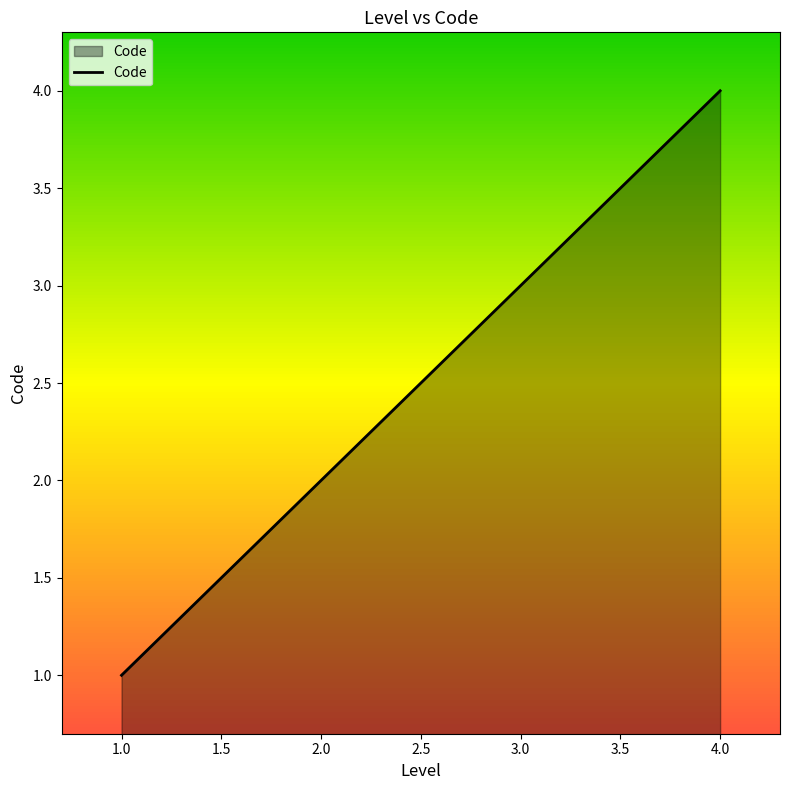

Which label corresponds to the smallest value in the chart?

1.0